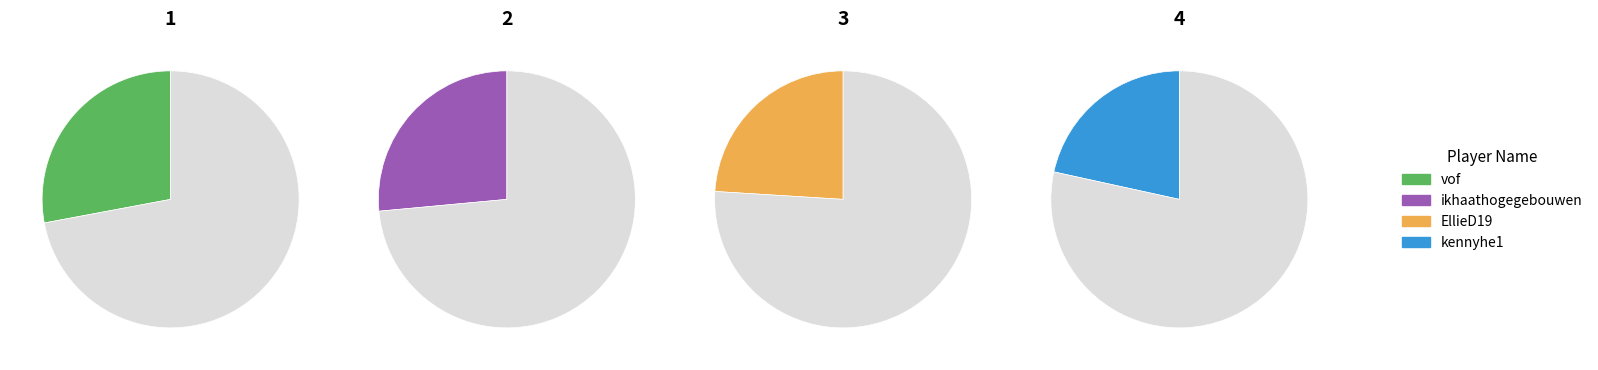

True or false: vof accounts for 28% of the total.

True